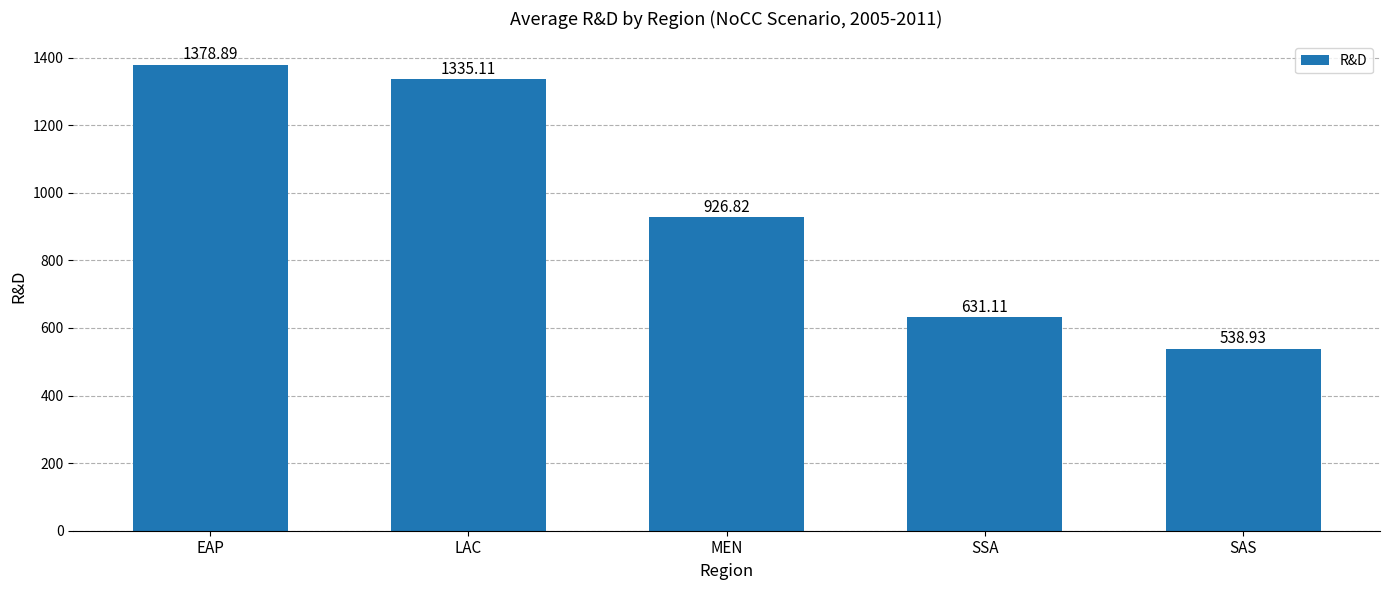

How many bars are there in total?

5